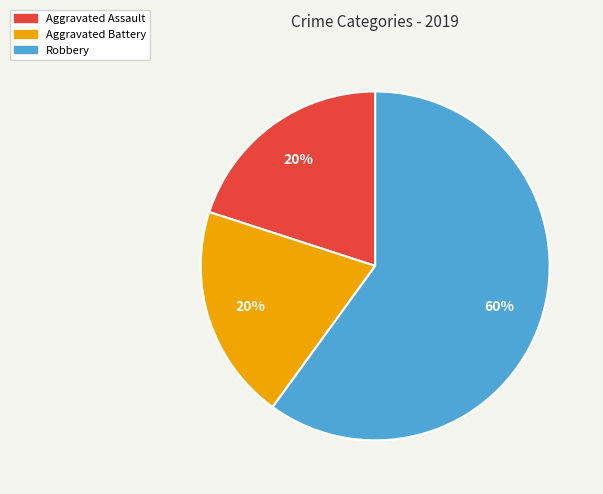

Is it true that Robbery is 51% of the pie?

False